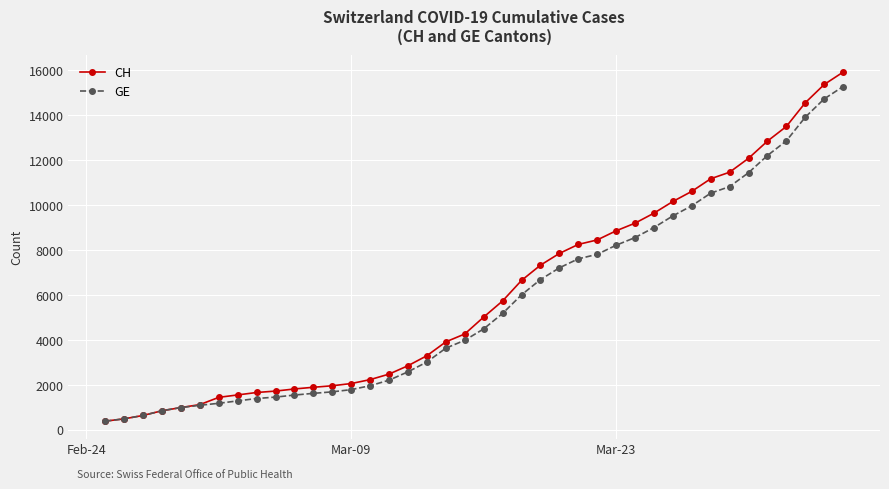

Which series has the widest spread of values?

CH